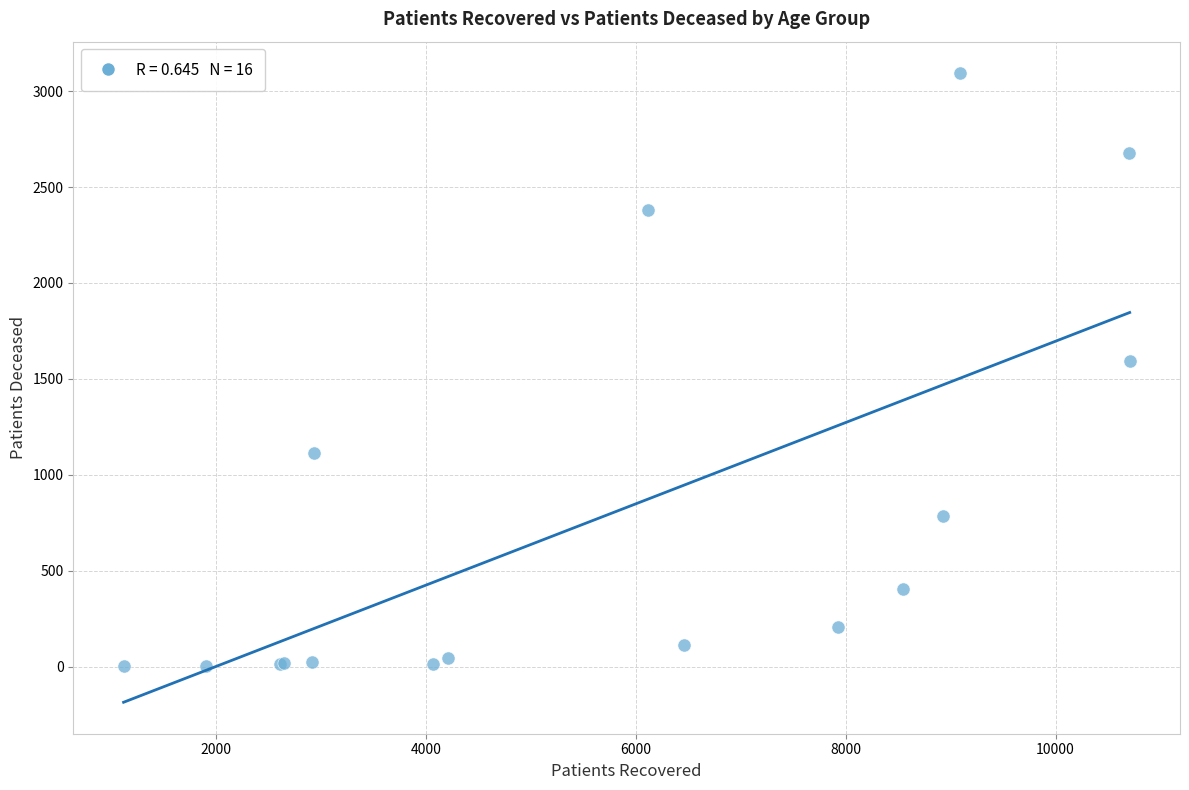

What Y value in the scatter plot is closest to 1548?

1593